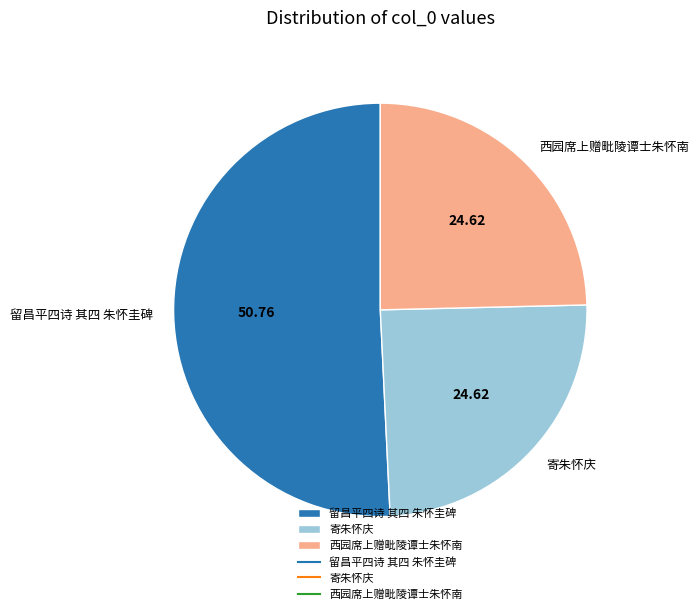

Is the sum of 西园席上赠毗陵谭士朱怀南 and 留昌平四诗 其四 朱怀圭碑 greater than half?

Yes